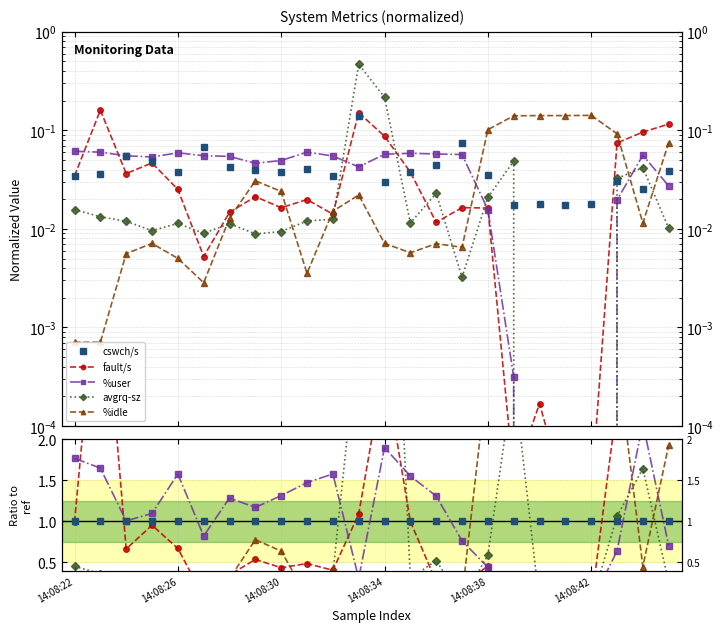

Is this an area chart (filled region under the line)?

No